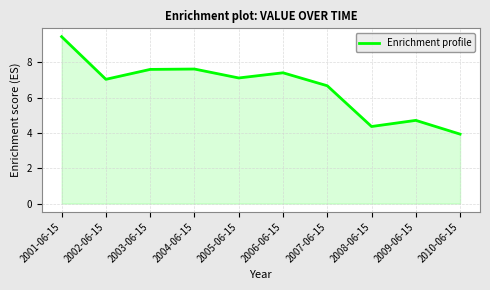

At which category does the chart reach its minimum across all series?

2010-06-15